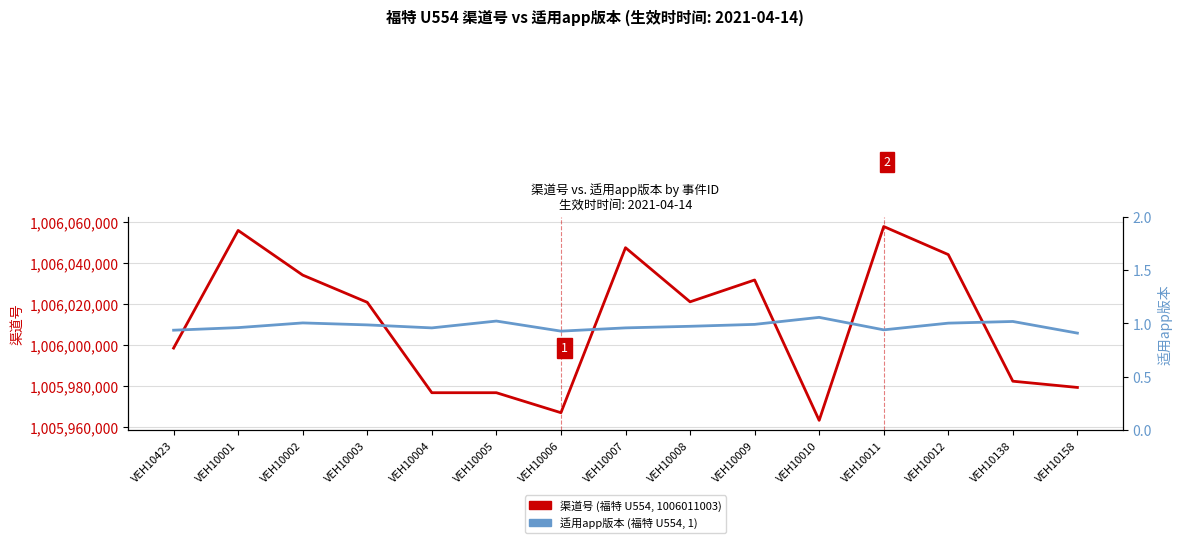

Reading left to right, what are all the values shown in this chart?

渠道号 (福特 U554): VEH10423=1005998457.0	VEH10001=1006056074.4	VEH10002=1006034202.4	VEH10003=1006020868.8	VEH10004=1005976604.9	VEH10005=1005976602.5	VEH10006=1005966811.4	VEH10007=1006047620.6	VEH10008=1006021114.5	VEH10009=1006031810.3	VEH10010=1005963061.4	VEH10011=1006057994.0	VEH10012=1006044247.3	VEH10138=1005982236.9	VEH10158=1005979185.5
适用app版本 (福特 U554): VEH10423=0.9	VEH10001=1.0	VEH10002=1.0	VEH10003=1.0	VEH10004=1.0	VEH10005=1.0	VEH10006=0.9	VEH10007=1.0	VEH10008=1.0	VEH10009=1.0	VEH10010=1.1	VEH10011=0.9	VEH10012=1.0	VEH10138=1.0	VEH10158=0.9